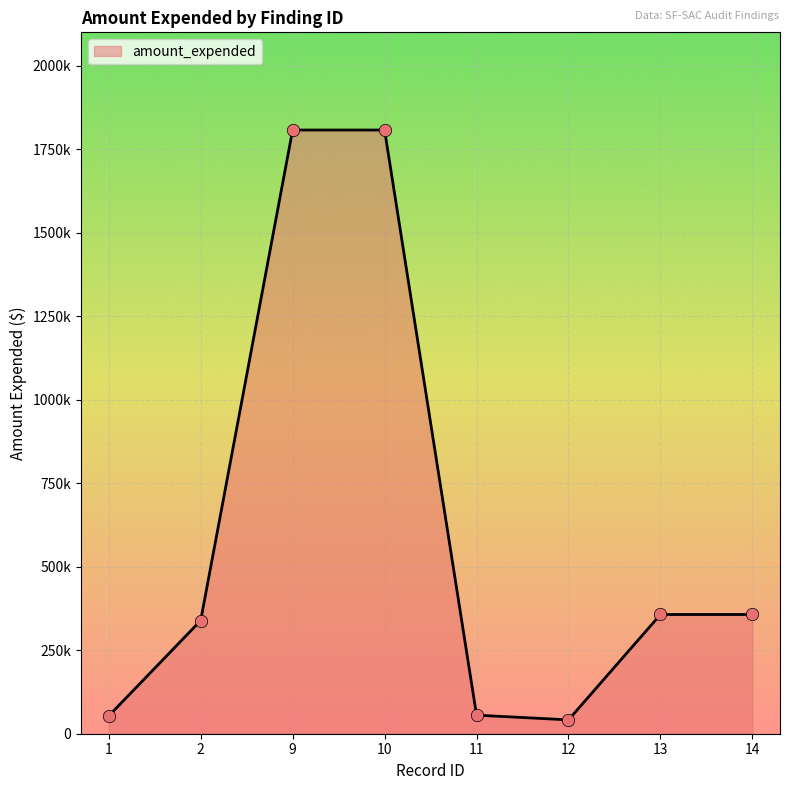

What is the change in value from 2 to 12?

-297296